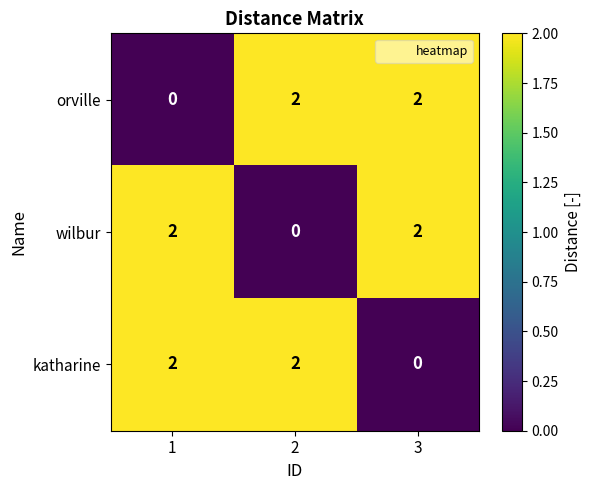

What is the sum of all wilbur values?

4